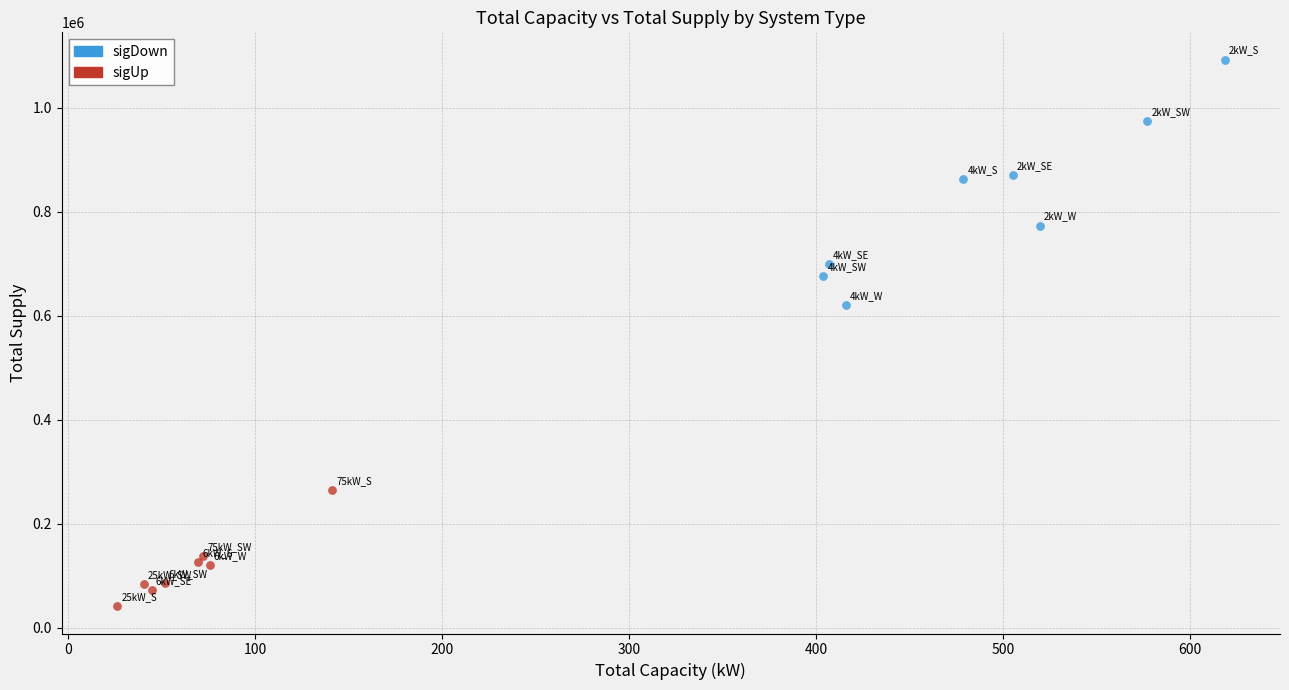

Which series reaches the maximum Y coordinate?

sigDown